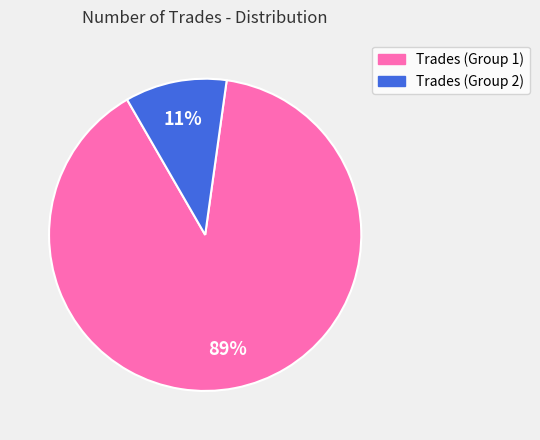

Is there any slice that represents more than half of the pie?

Yes